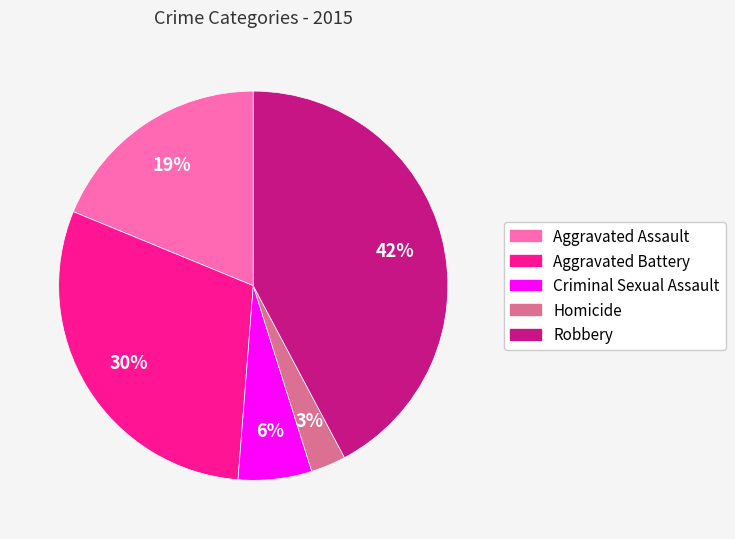

True or false: Robbery accounts for 34% of the total.

False